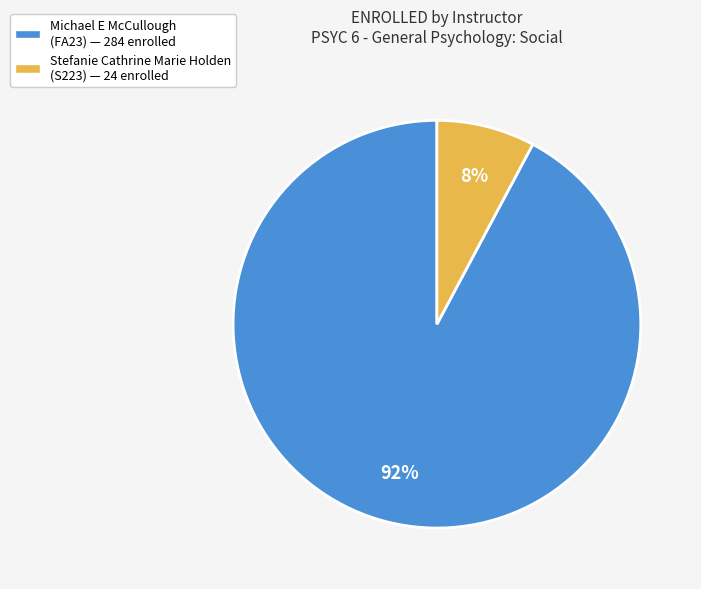

What is the majority slice?

Michael E McCullough